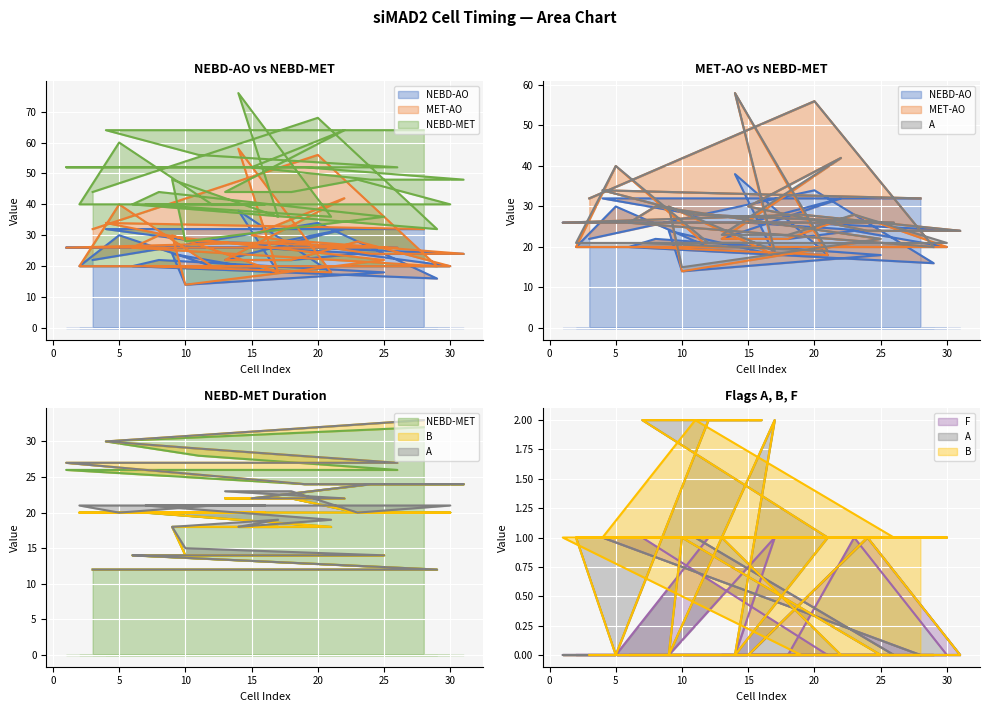

Which series changed the most between 16 and 19?

NEBD-AO